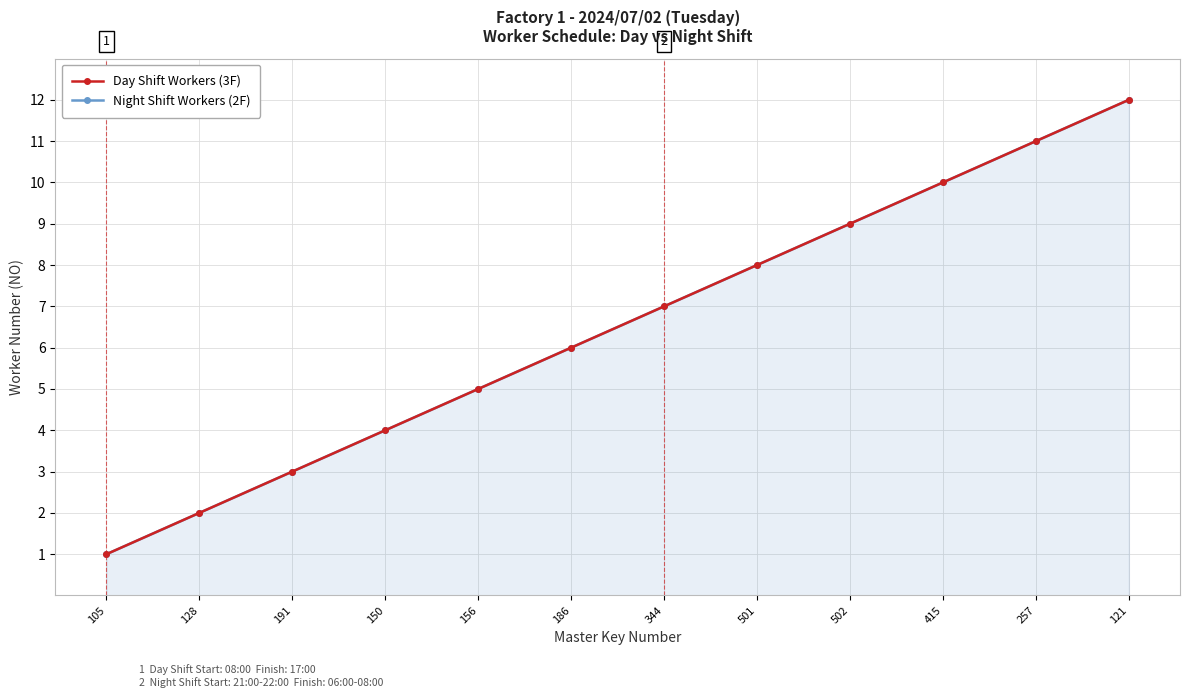

True or false: Night Shift Workers (2F) and Day Shift Workers (3F) cross at least once.

False